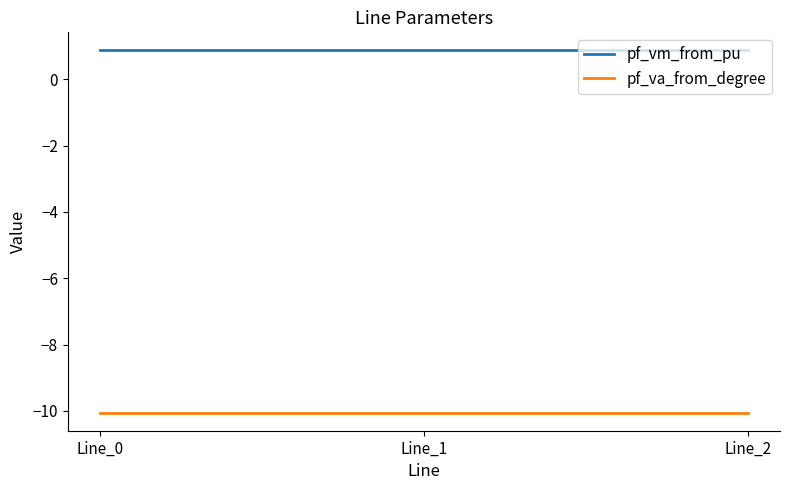

Is it true that pf_va_from_degree equals -10.1 at Line_1?

True